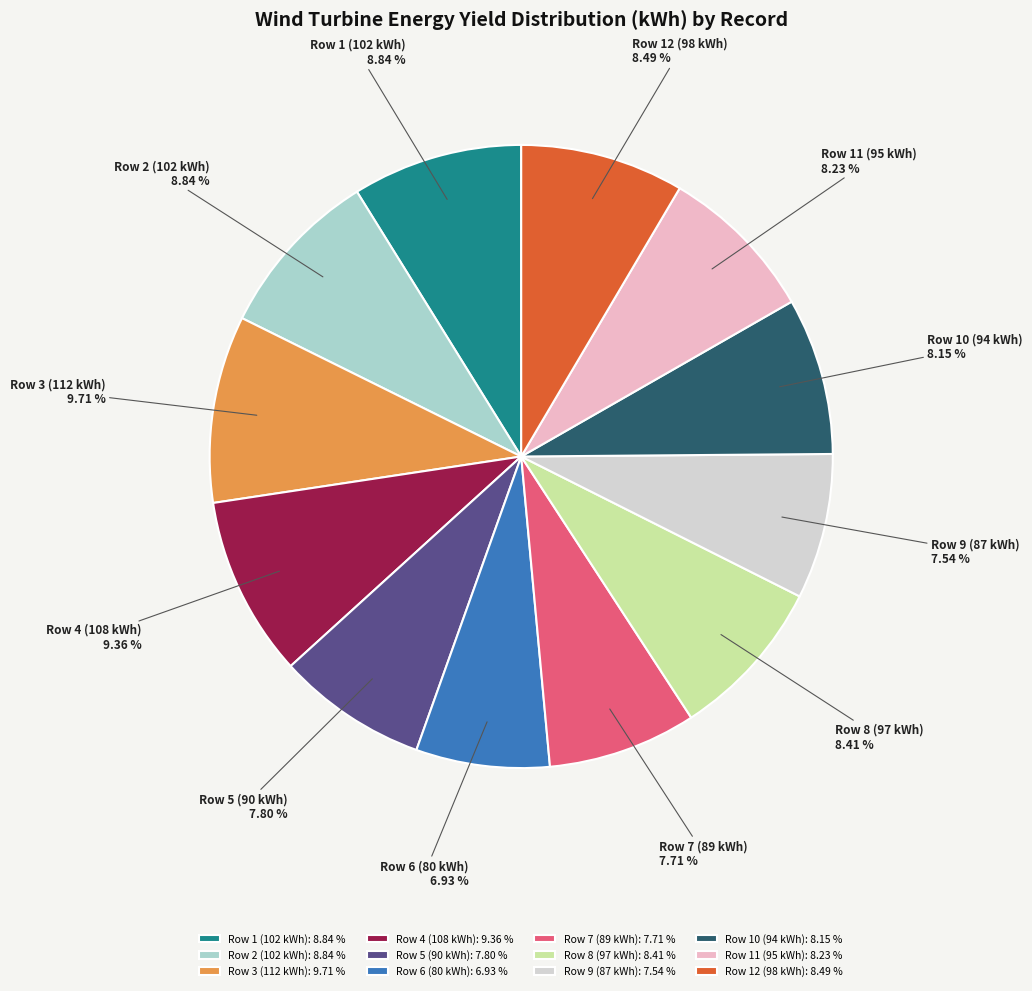

What is the ratio of the value at Row 2 (102 kWh) to the value at Row 9 (87 kWh)?

1.2